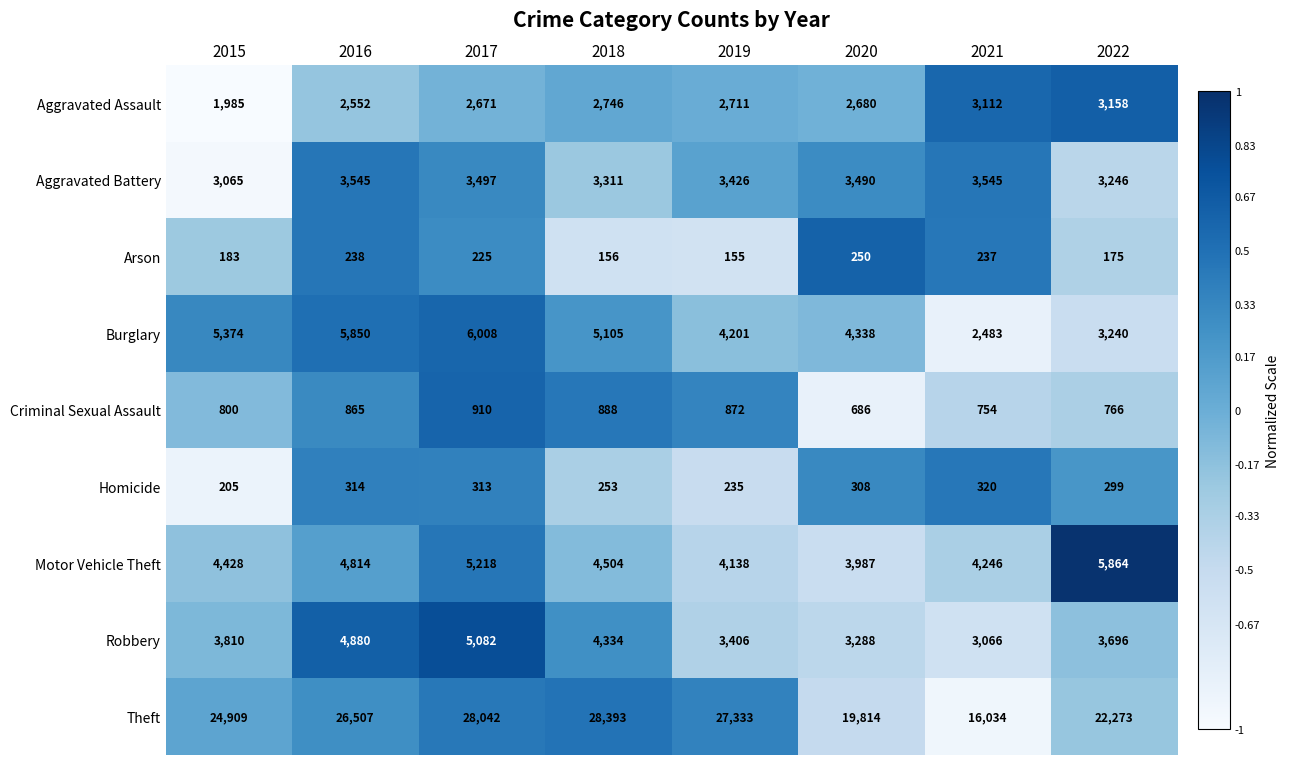

At which category is the sum across all series the highest?

2017